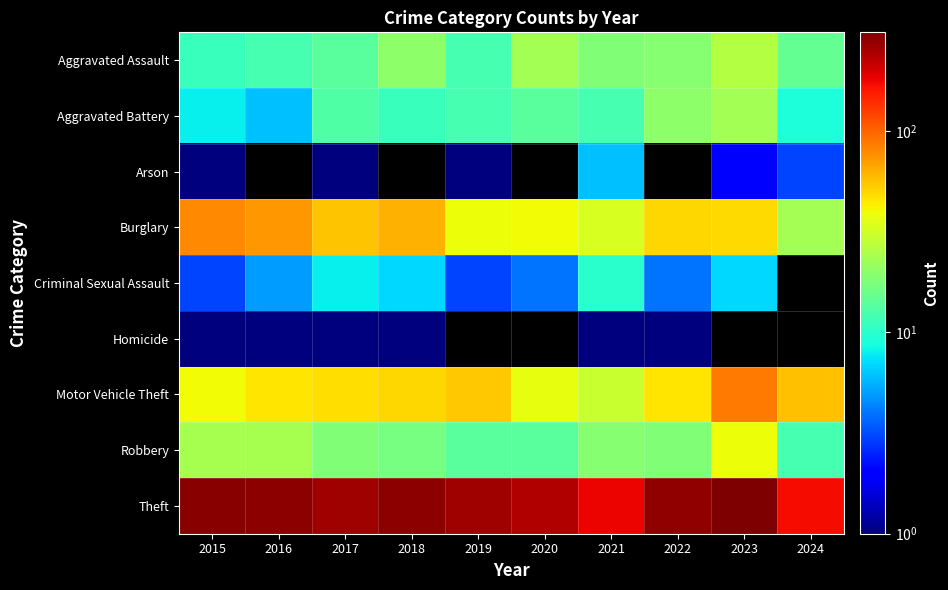

The Aggravated Assault series shows 3.8 at 2015. True or false?

False